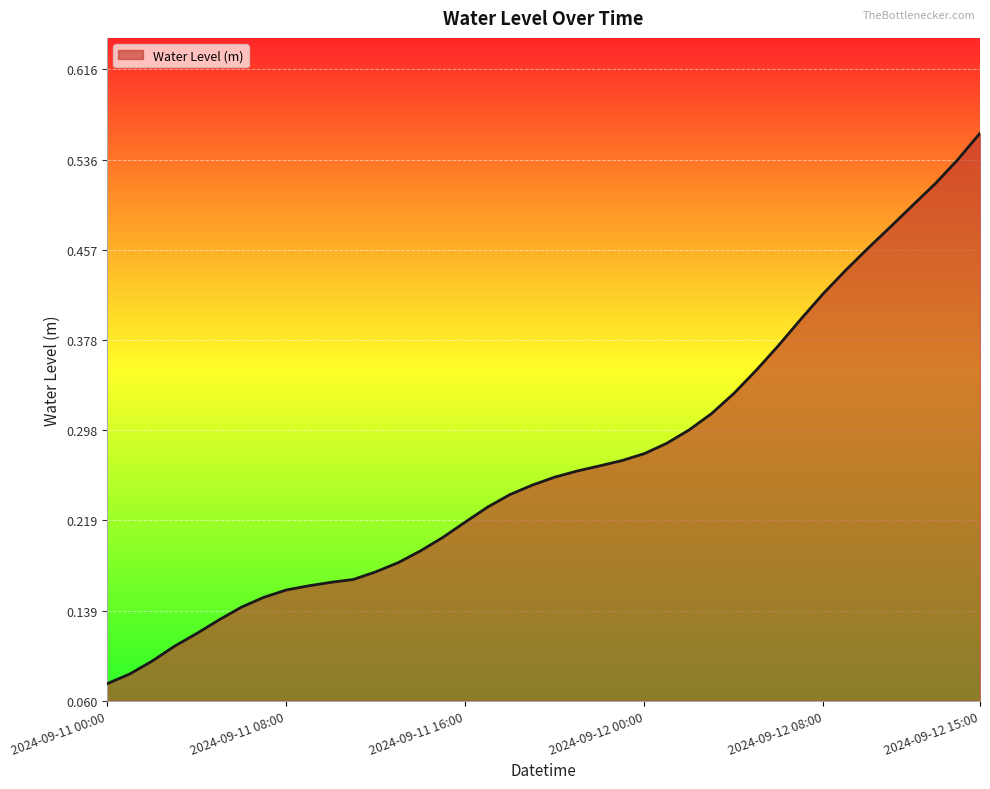

Count the number of data series in this chart.

1